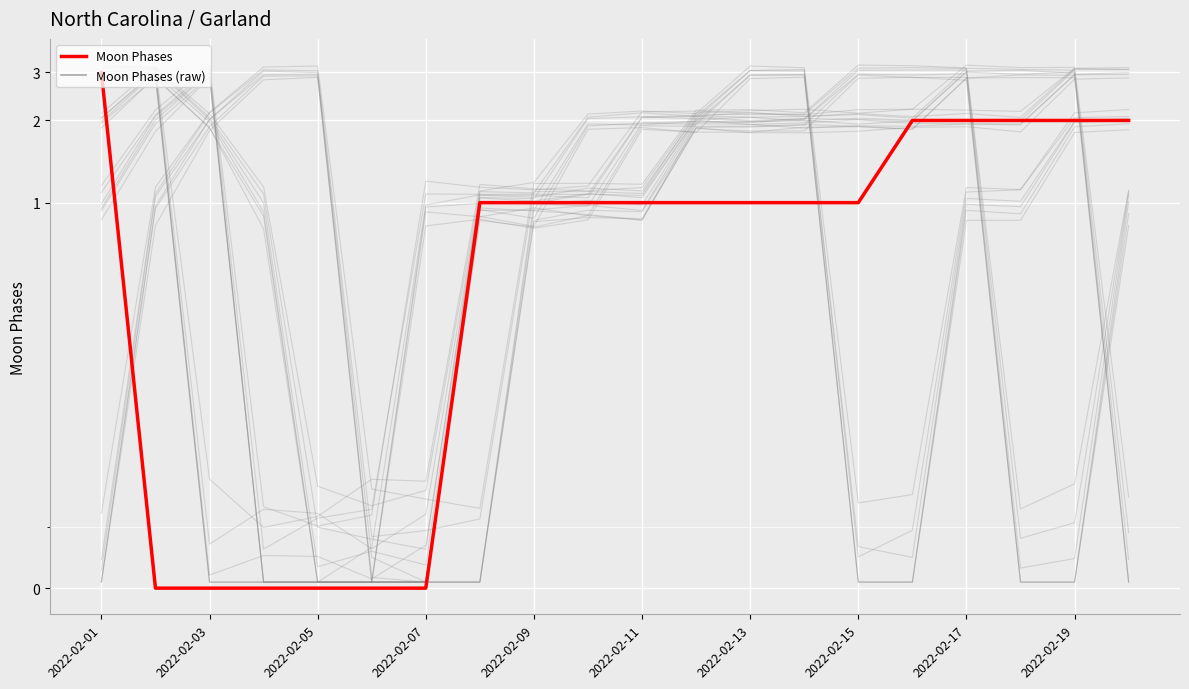

Reading left to right, list all the values displayed in this chart.

Moon Phases: 3	0	0	0	0	0	0	1	1	1	1	1	1	1	1	2	2	2	2	2
Moon Phases (raw): 3	0	0	0	0	0	0	1	1	1	1	1	1	1	1	2	2	2	2	2